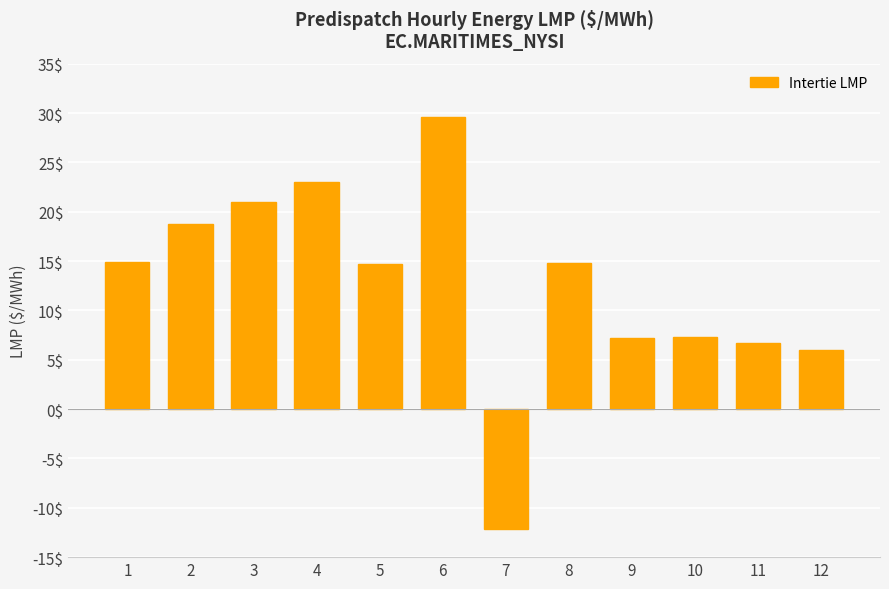

Approximately how many times larger is the value at 2 compared to 10?

2.5